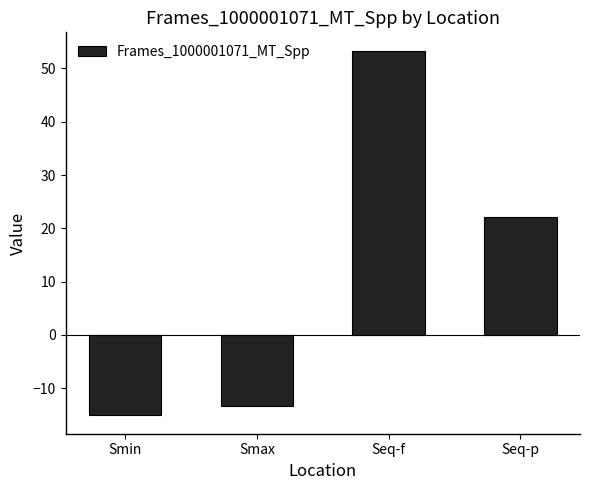

At which category does the chart reach its peak across all series?

Seq-f